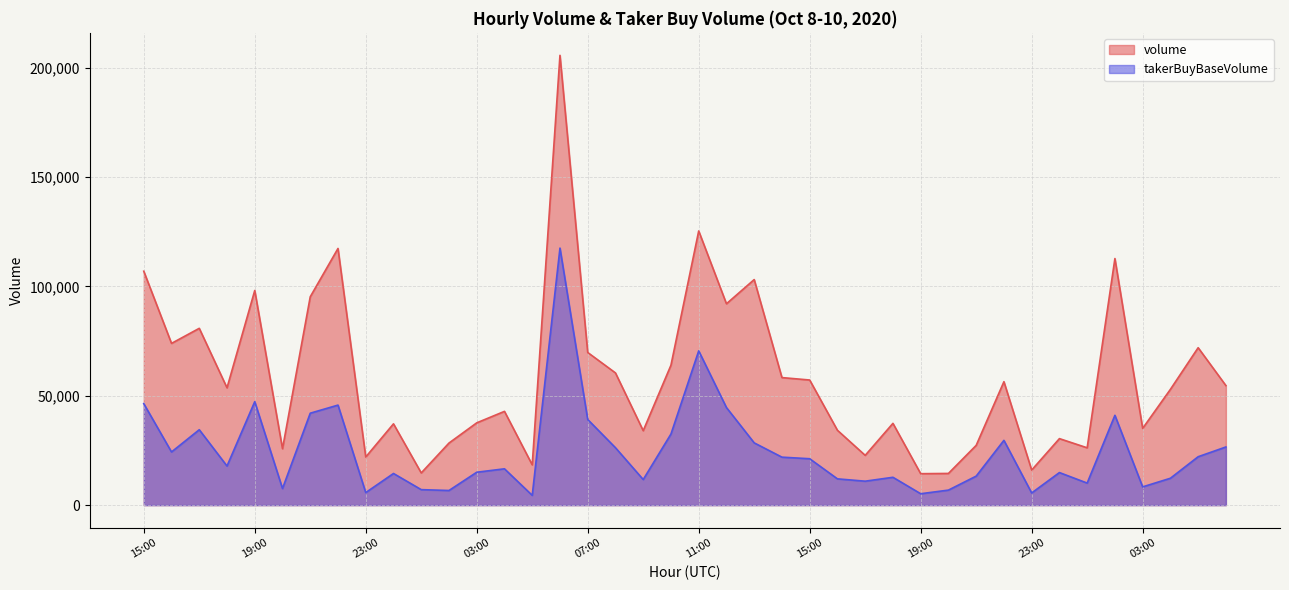

At which category does volume reach its first local peak?

17:00